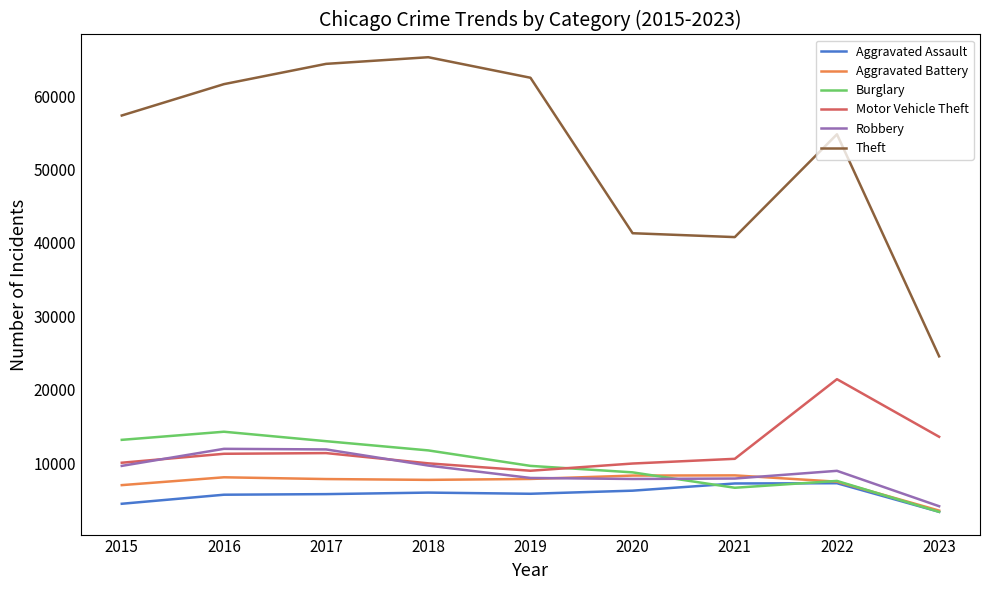

At which label does Motor Vehicle Theft reach its minimum?

2019